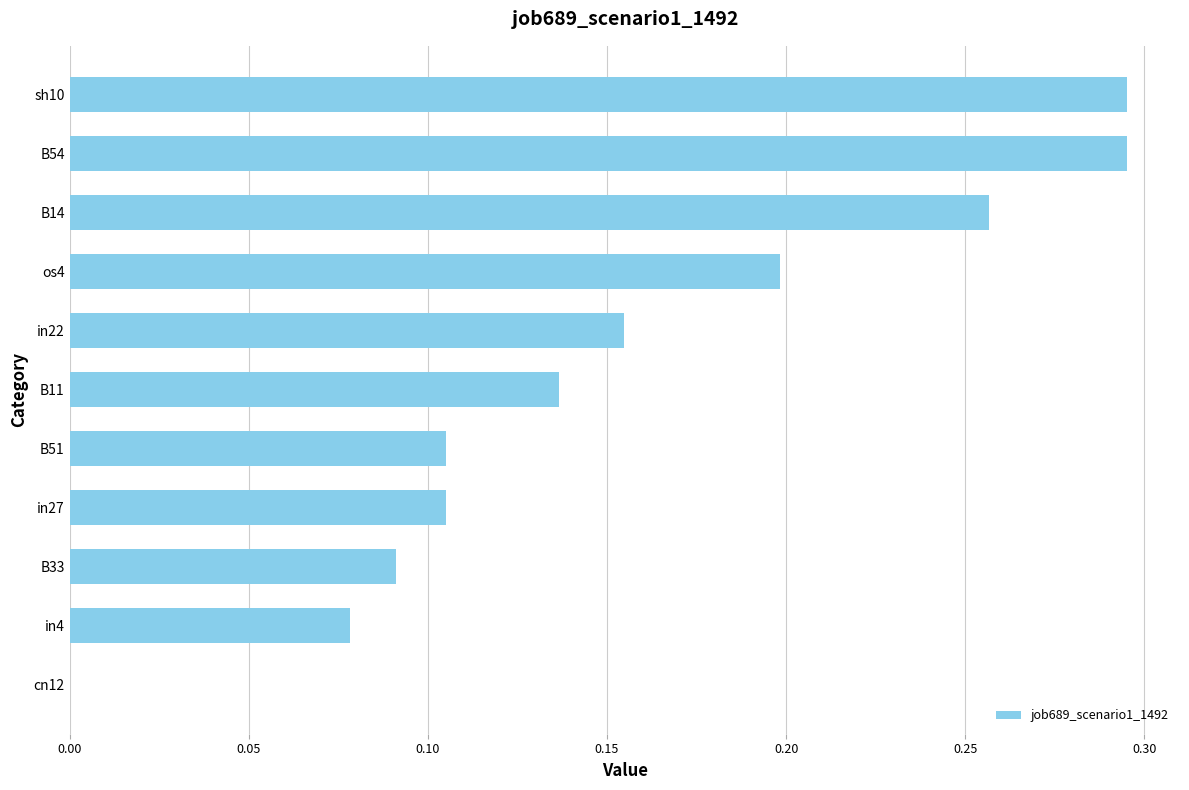

What is the sum of all values?

1.7